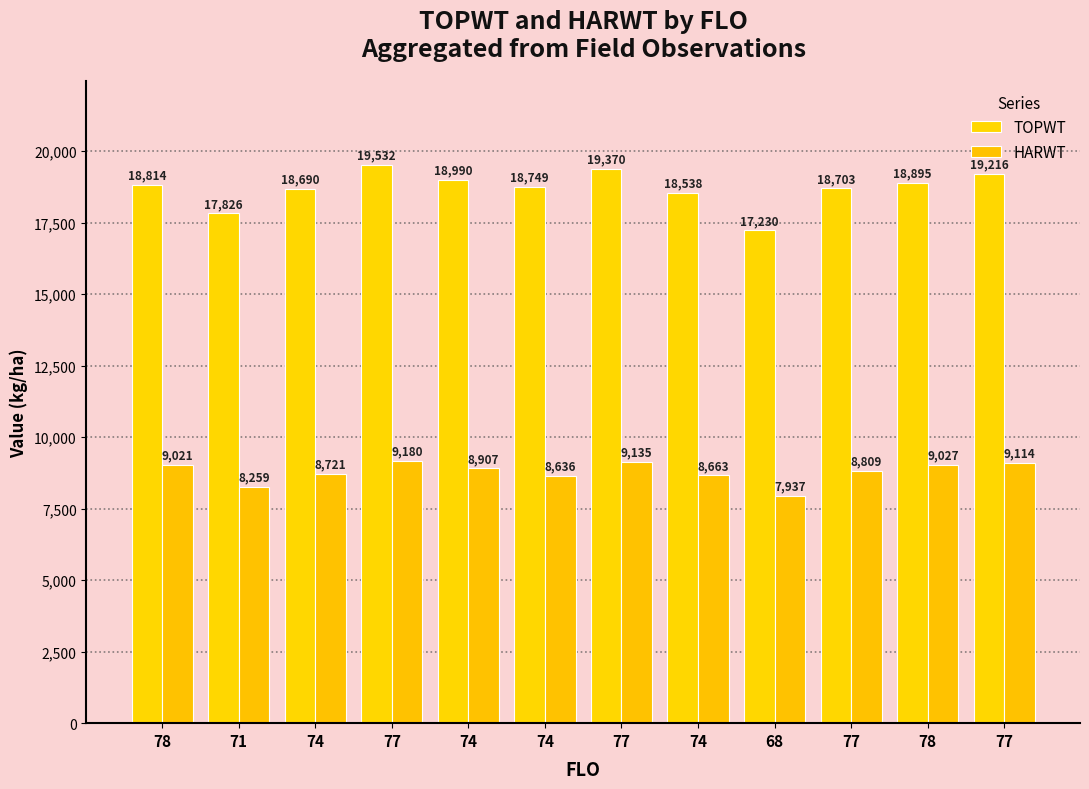

How many groups of bars are there?

12